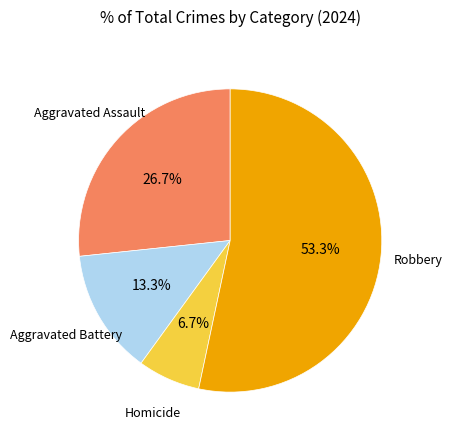

Between Aggravated Assault and Homicide, which is larger?

Aggravated Assault